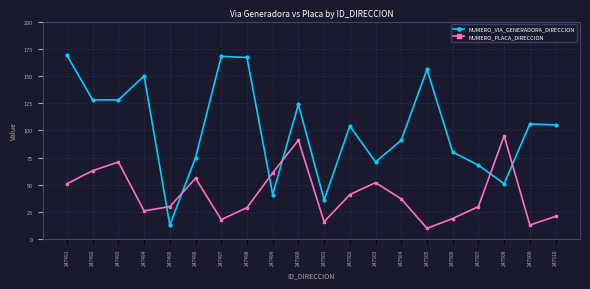

Is the value of NUMERO_PLACA_DIRECCION at 247509 greater than the value of NUMERO_VIA_GENERADORA_DIRECCION at 247491?

No